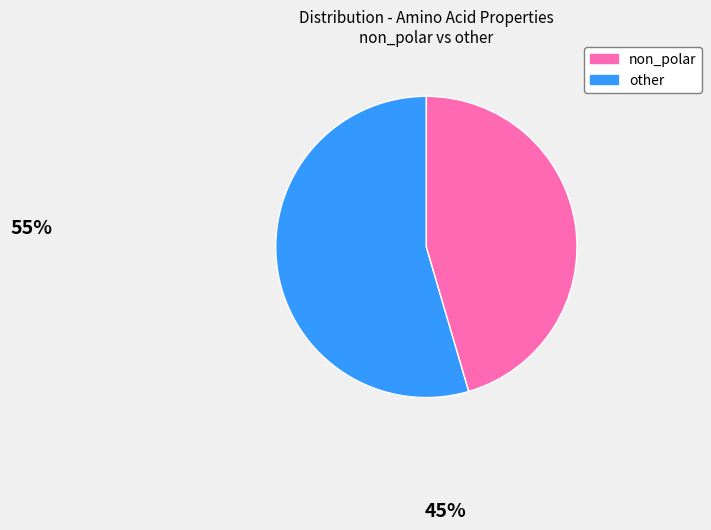

Is the sum of other and non_polar greater than half?

Yes